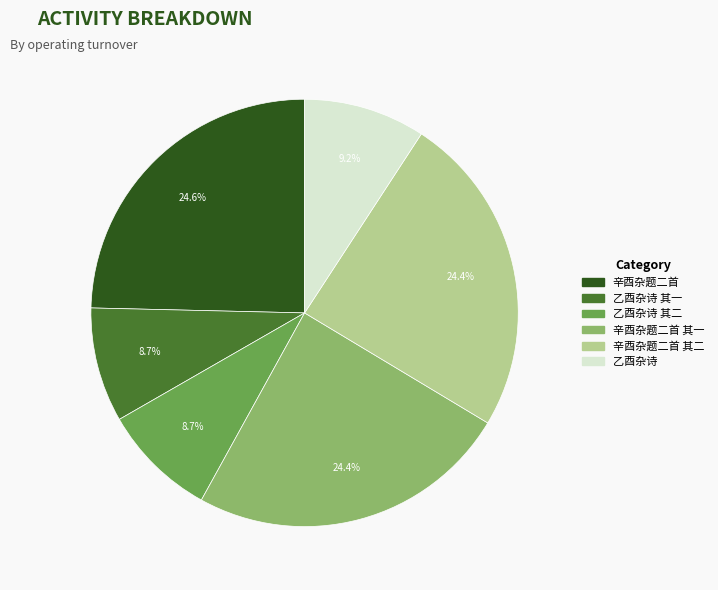

Is there any slice that represents more than half of the pie?

No